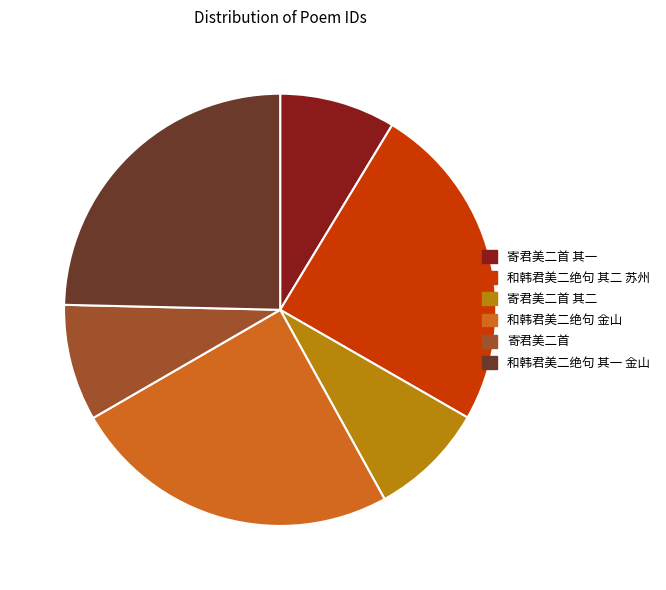

True or false: 和韩君美二绝句 金山 accounts for 25% of the total.

True